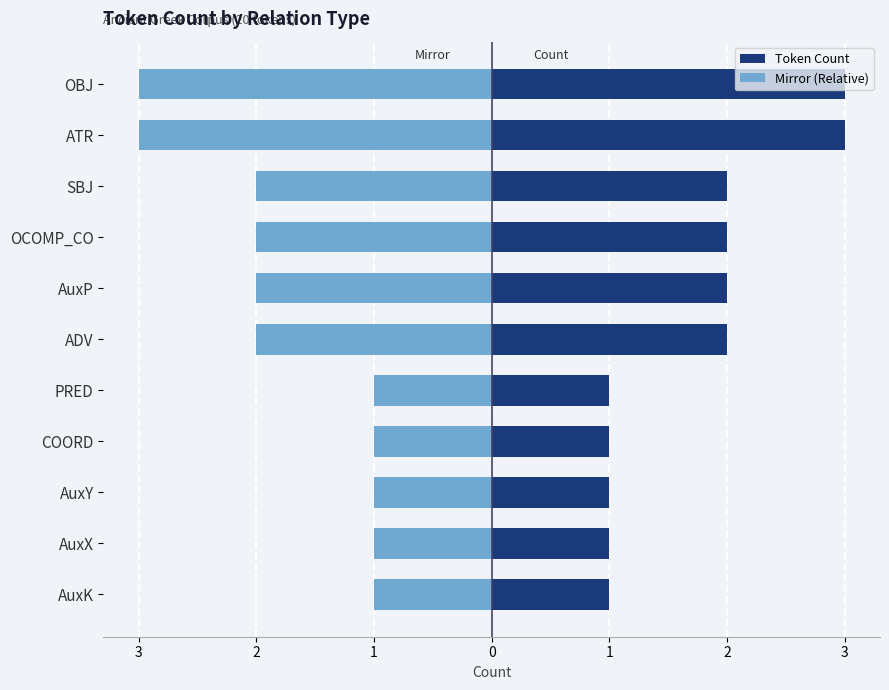

Rank the series by their average value, from highest to lowest.

Token Count, Mirror (Relative)